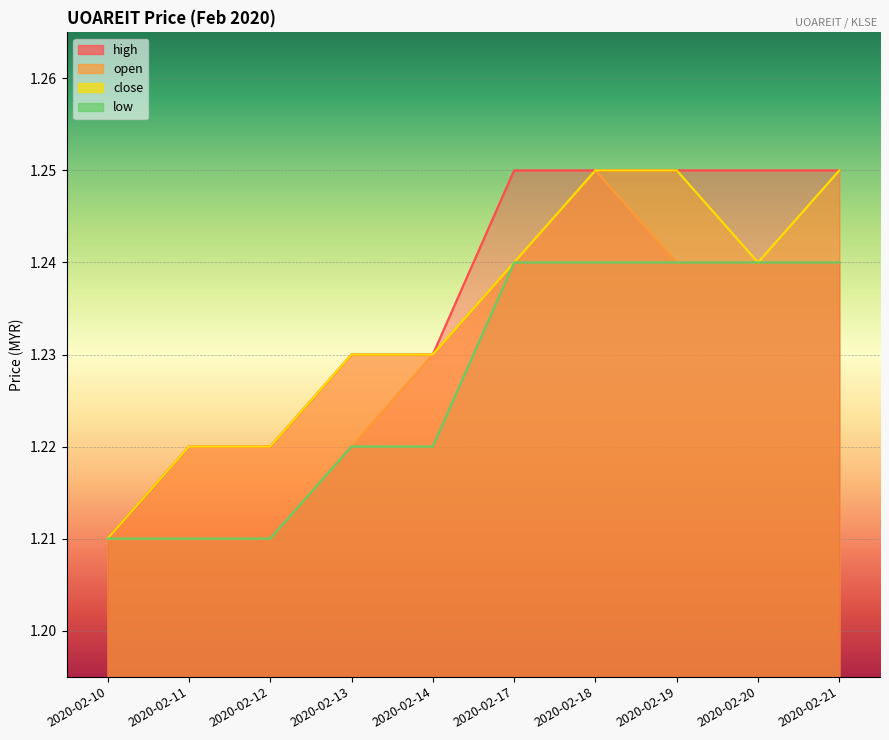

Which label corresponds to the largest value in the chart?

2020-02-18